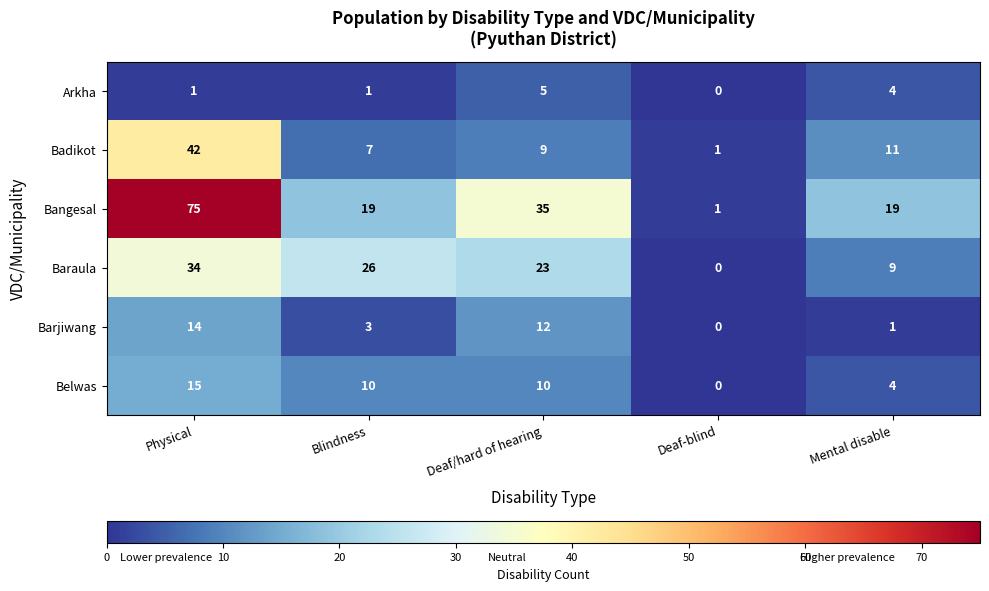

List the series in order of their peak value, lowest first.

Arkha, Barjiwang, Belwas, Baraula, Badikot, Bangesal